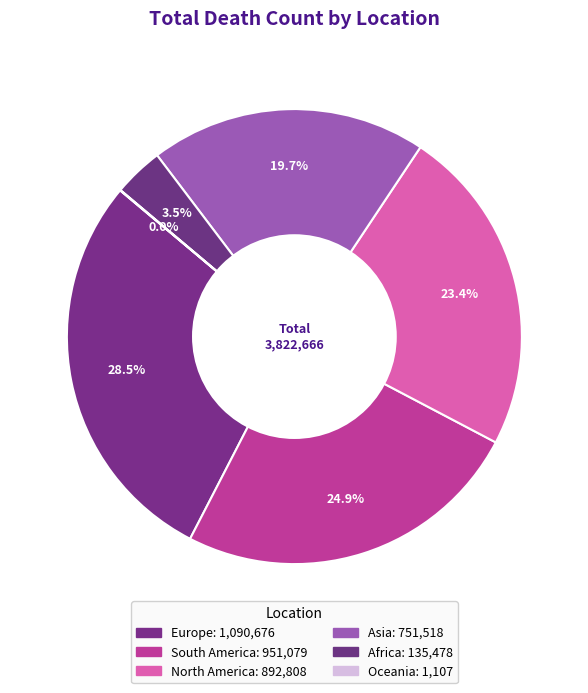

Which has a higher value, Europe or Asia?

Europe